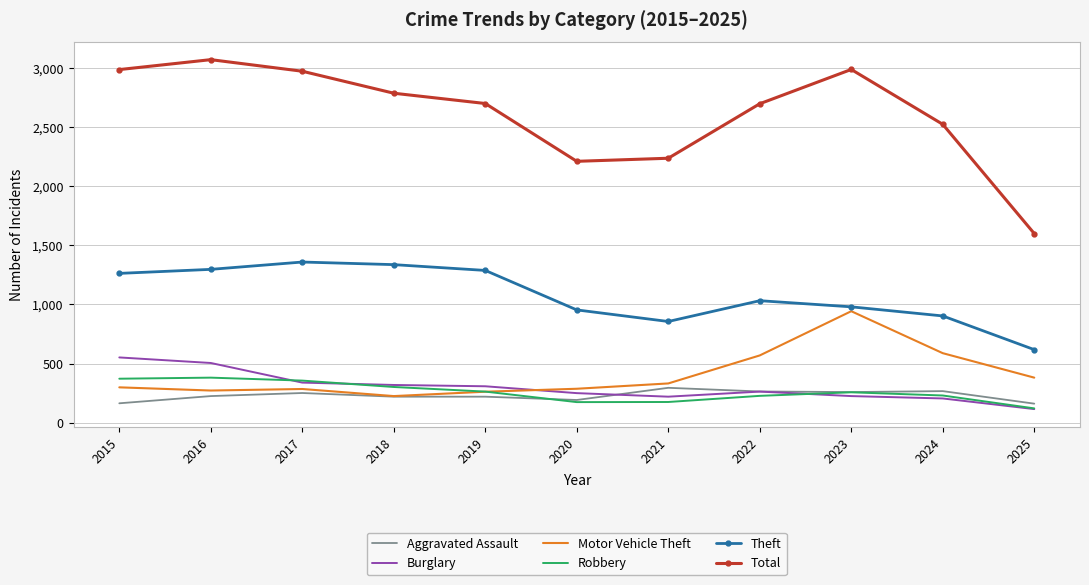

Which series changed the most between 2021 and 2023?

Total